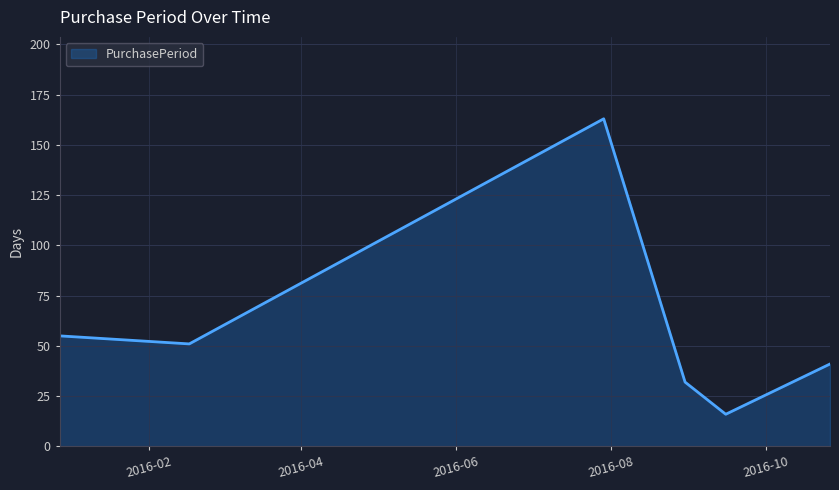

How many interior local peaks (higher than both neighbors) does the data have?

1